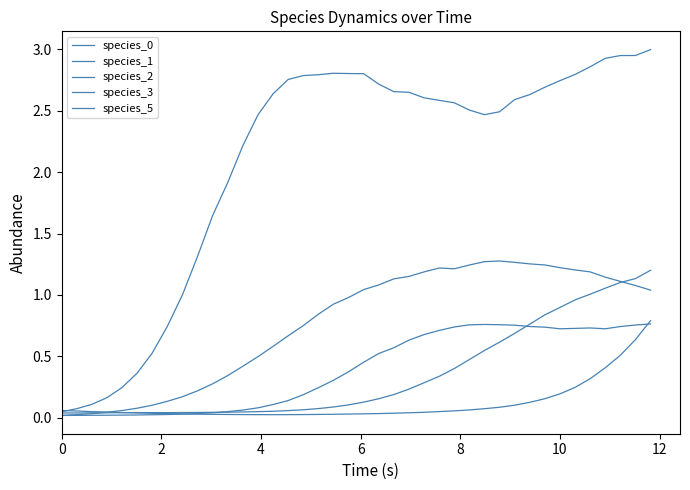

What is the greatest value displayed?

3.0